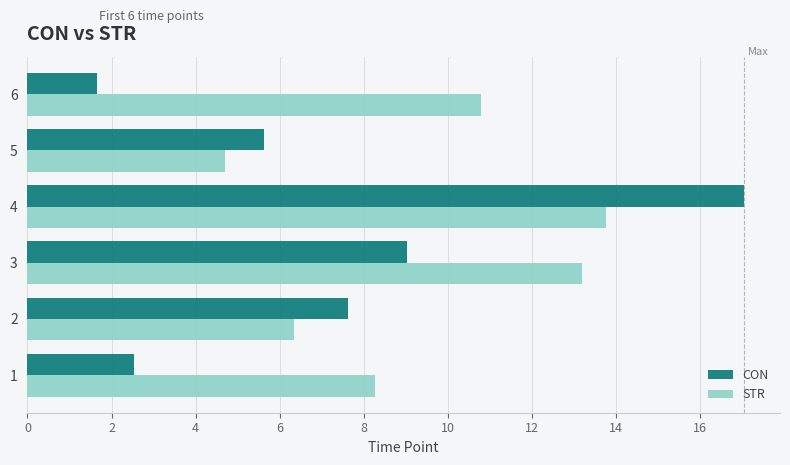

Is it true that CON equals 3.9 at 3?

False